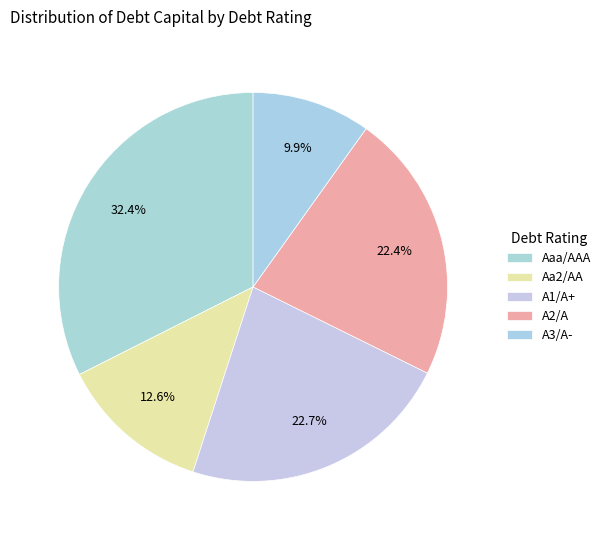

How many slices are in this pie chart?

5